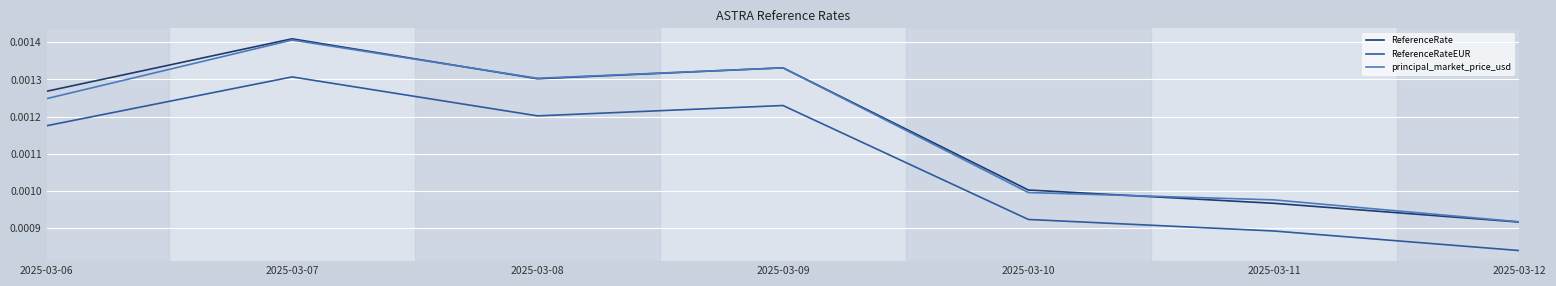

True or false: principal_market_price_usd and ReferenceRateEUR cross at least once.

False